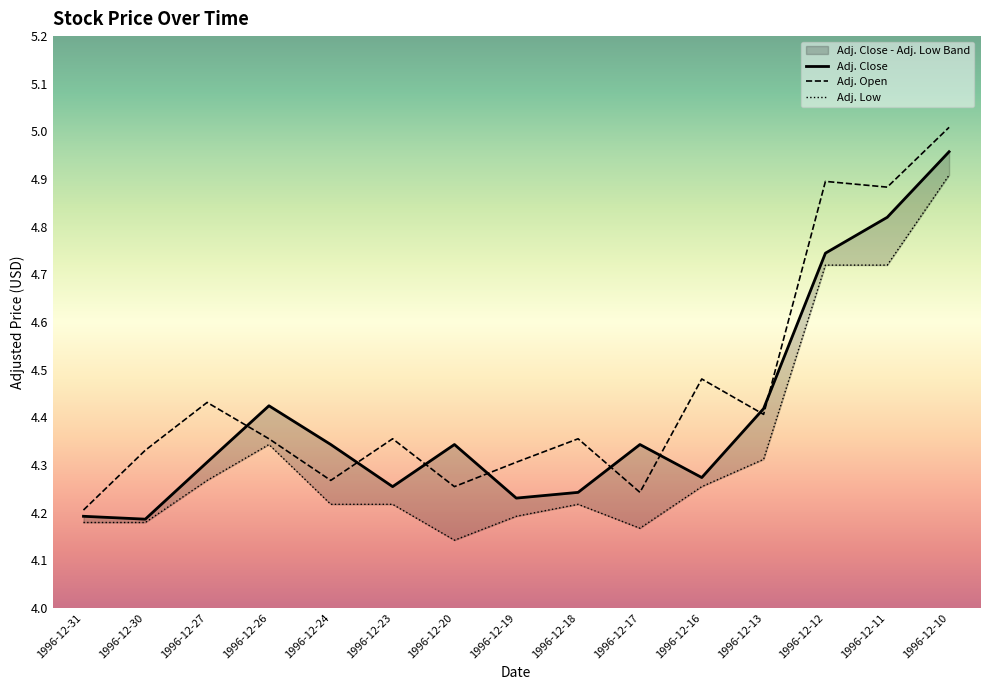

The value of Adj. Close at 1996-12-11 is 4.8. True or false?

True